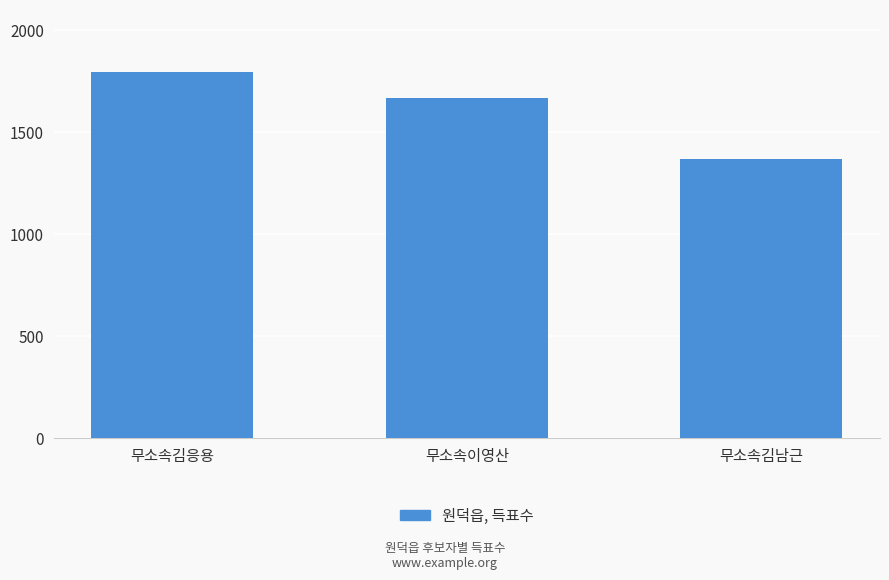

List the labels in order of value, largest first.

무소속김응용, 무소속이영산, 무소속김남근